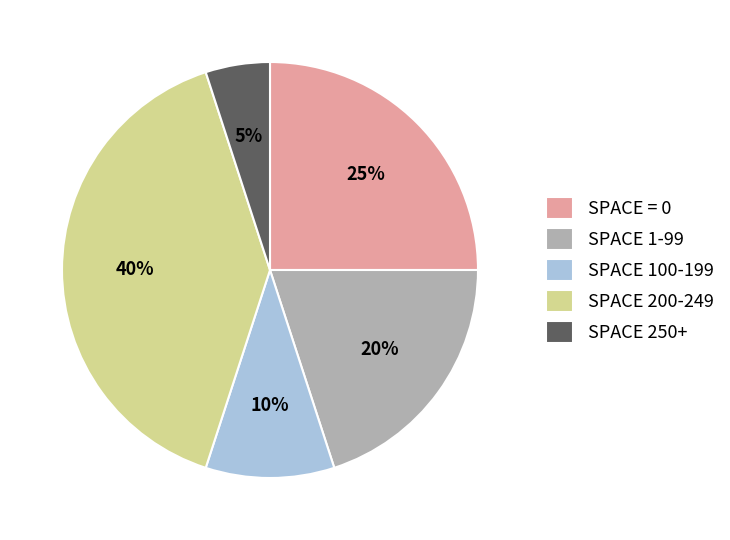

To the nearest percent, what is the combined percentage of SPACE 250+ and SPACE 200-249?

45%